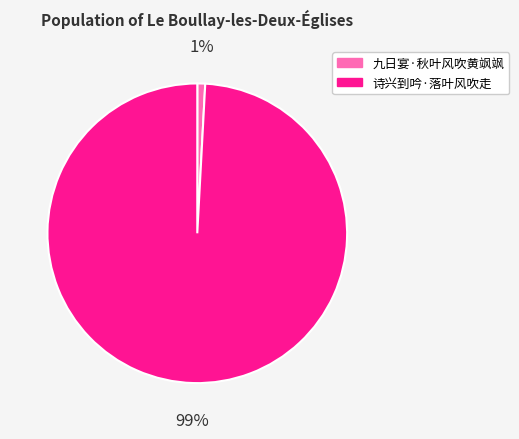

To the nearest percent, what portion does 诗兴到吟·落叶风吹走 represent?

99%